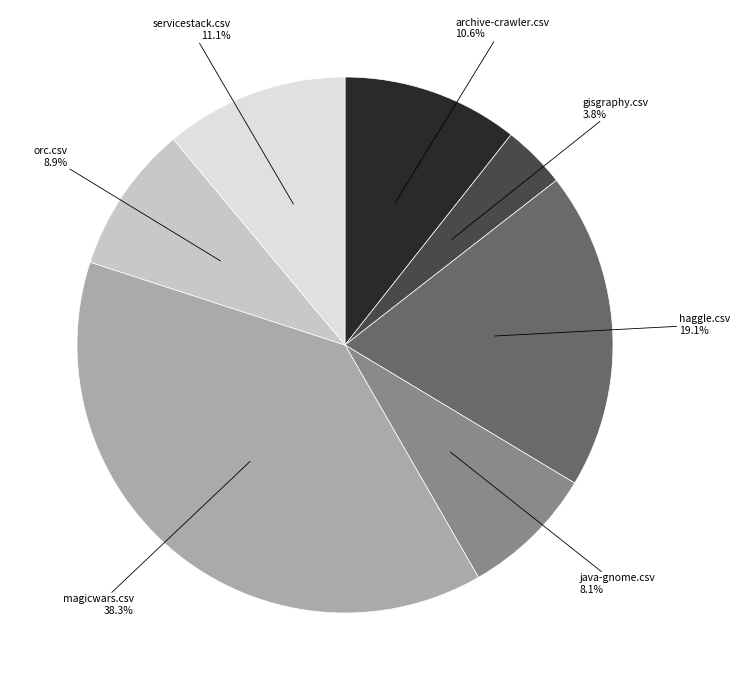

Count the number of slices in the pie.

7